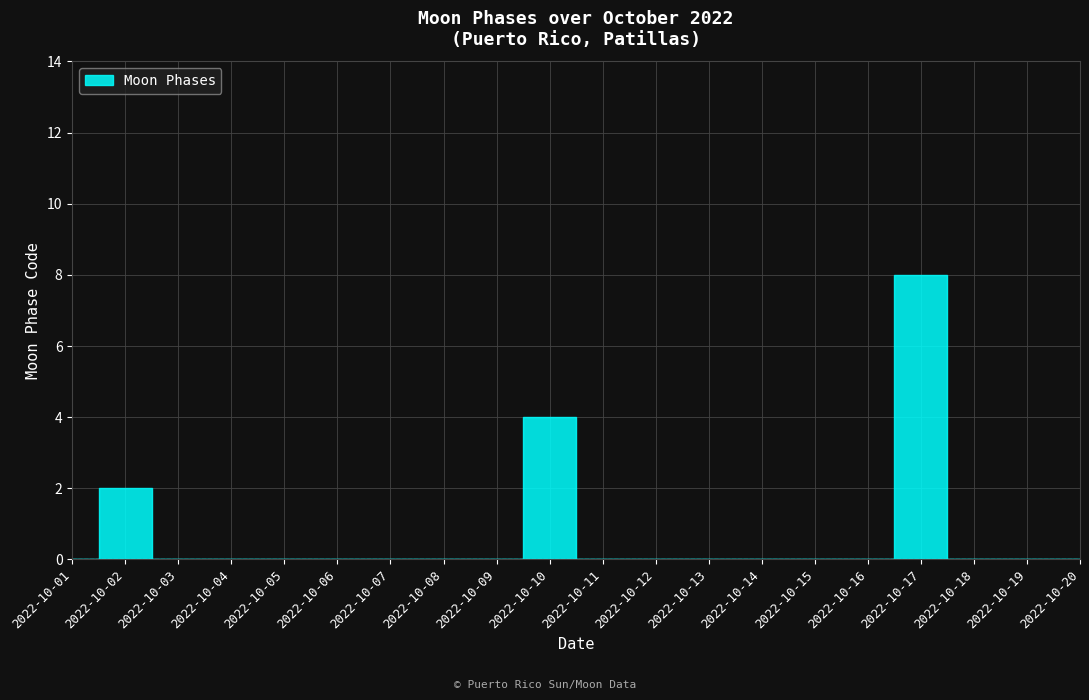

What is the greatest value displayed?

8